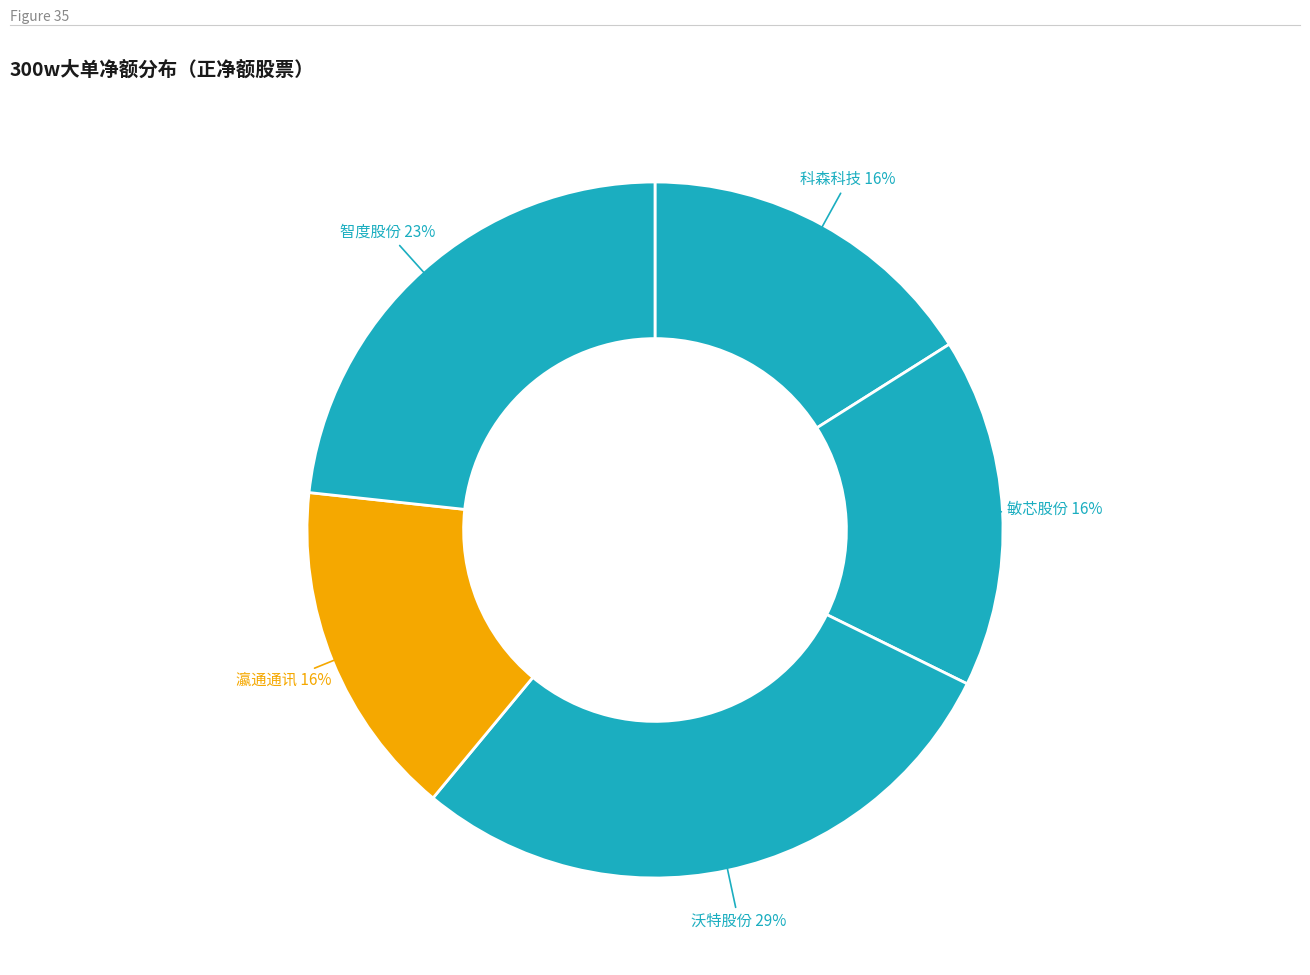

True or false: 敏芯股份 accounts for 16% of the total.

True